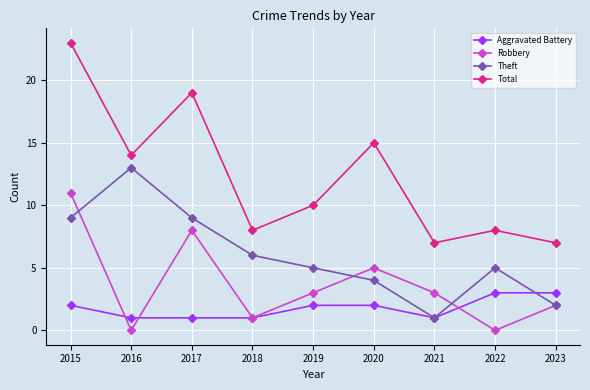

List the series in order of their peak value, lowest first.

Aggravated Battery, Robbery, Theft, Total